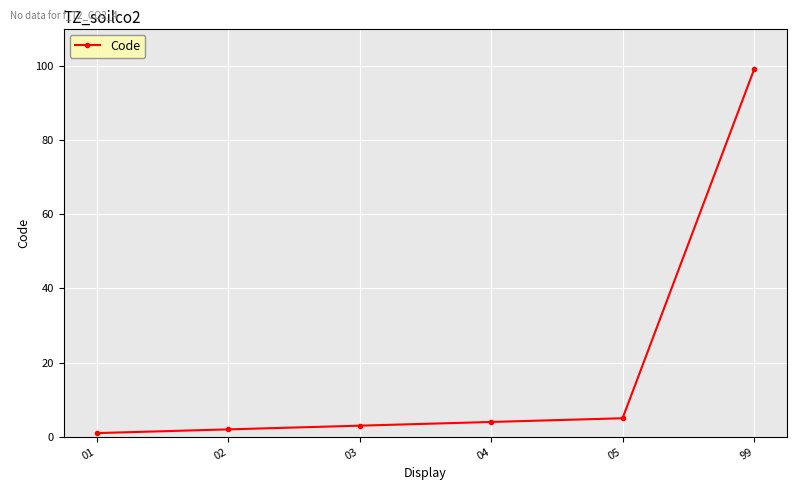

Which label corresponds to the largest value in the chart?

99